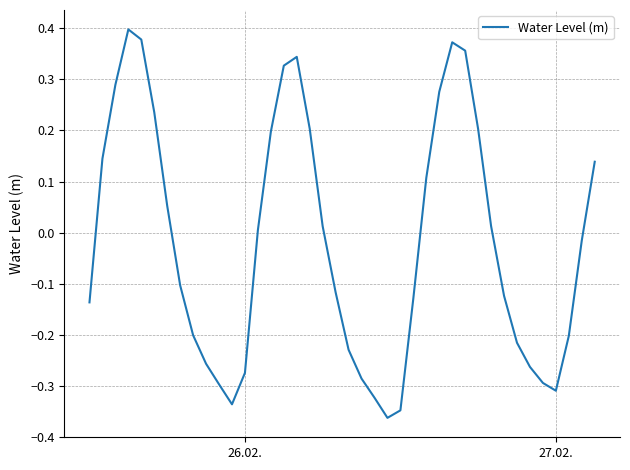

What is the difference between the maximum and minimum values?

0.8